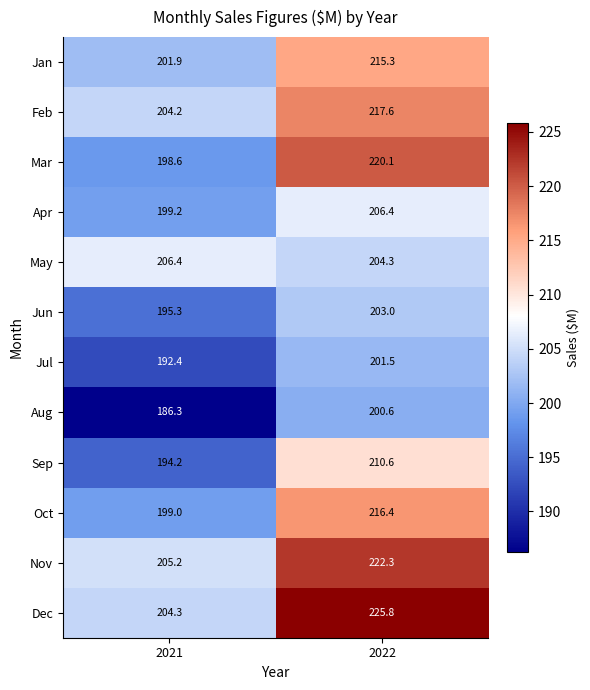

Rank the series at 2021 from highest to lowest value.

May, Nov, Dec, Feb, Jan, Apr, Oct, Mar, Jun, Sep, Jul, Aug